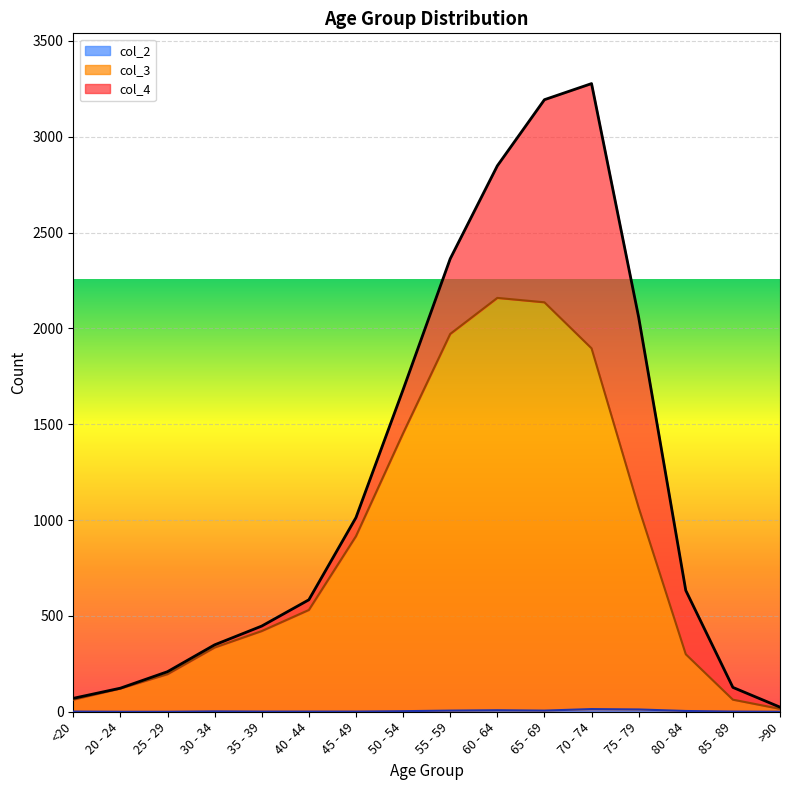

At which category does col_2 reach its first local peak?

30 - 34